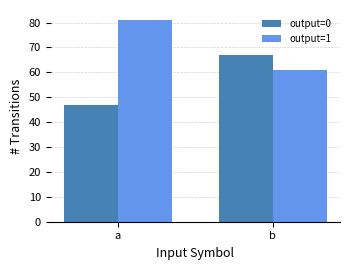

What is the value of the output=0 bar at the 1st from the left?

47